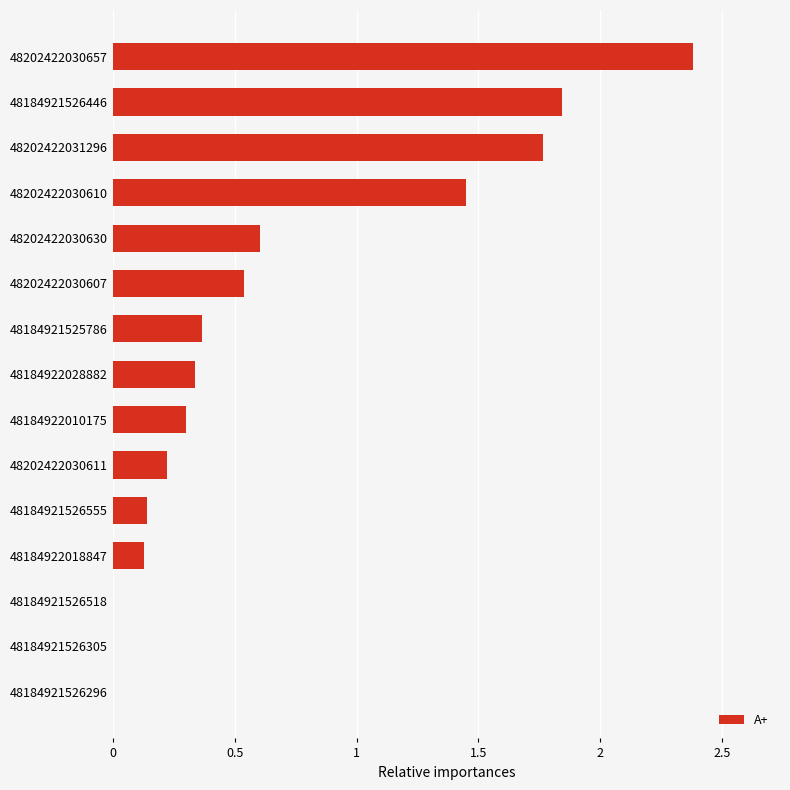

At which label is the value closest to 1?

48202422030630